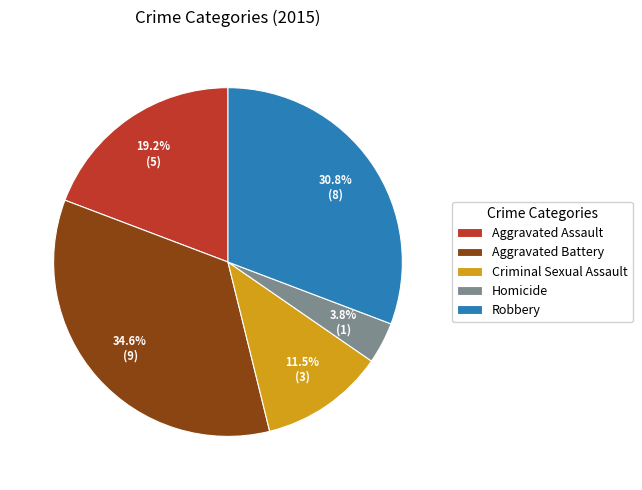

Which category has the biggest portion of the pie?

Aggravated Battery